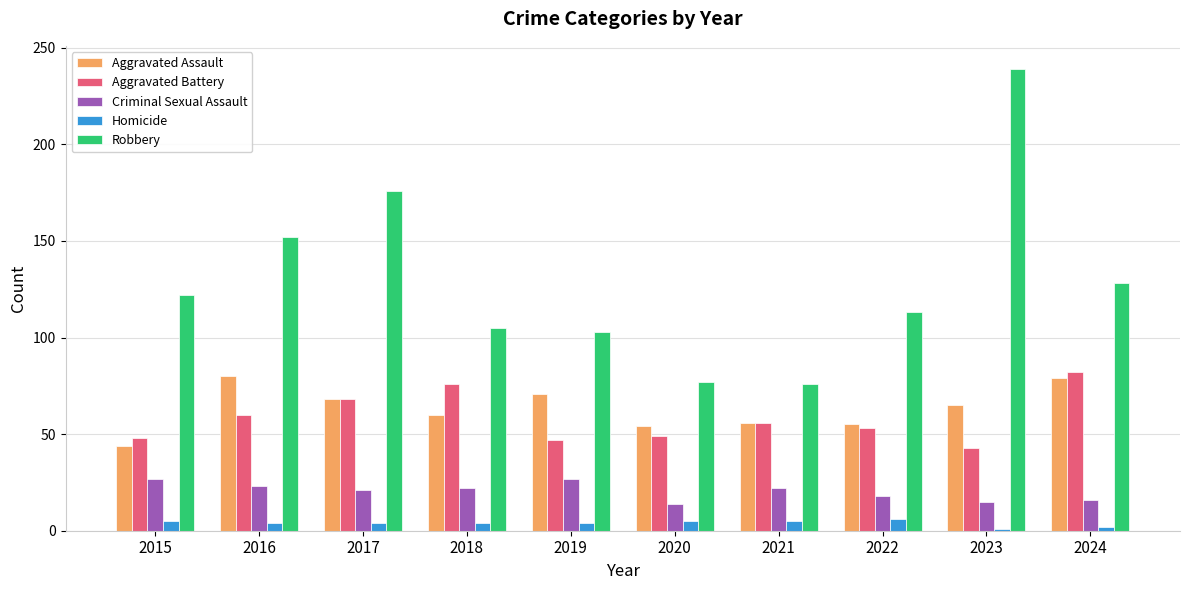

What is the greatest value displayed?

239